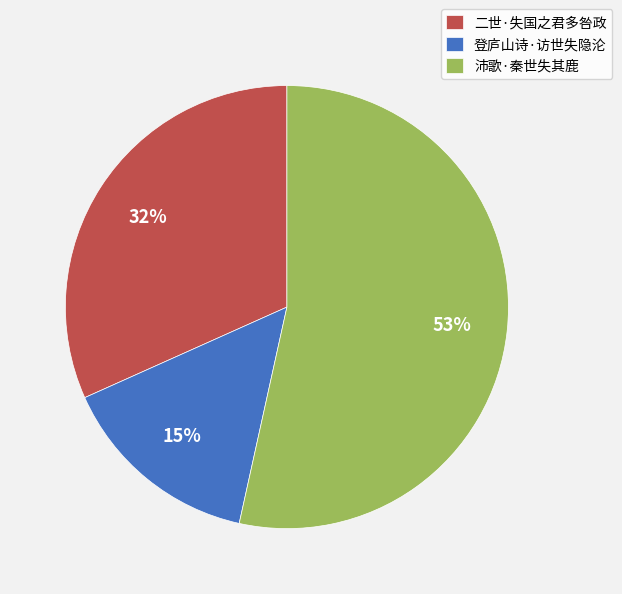

Is the sum of 沛歌·秦世失其鹿 and 登庐山诗·访世失隐沦 greater than half?

Yes